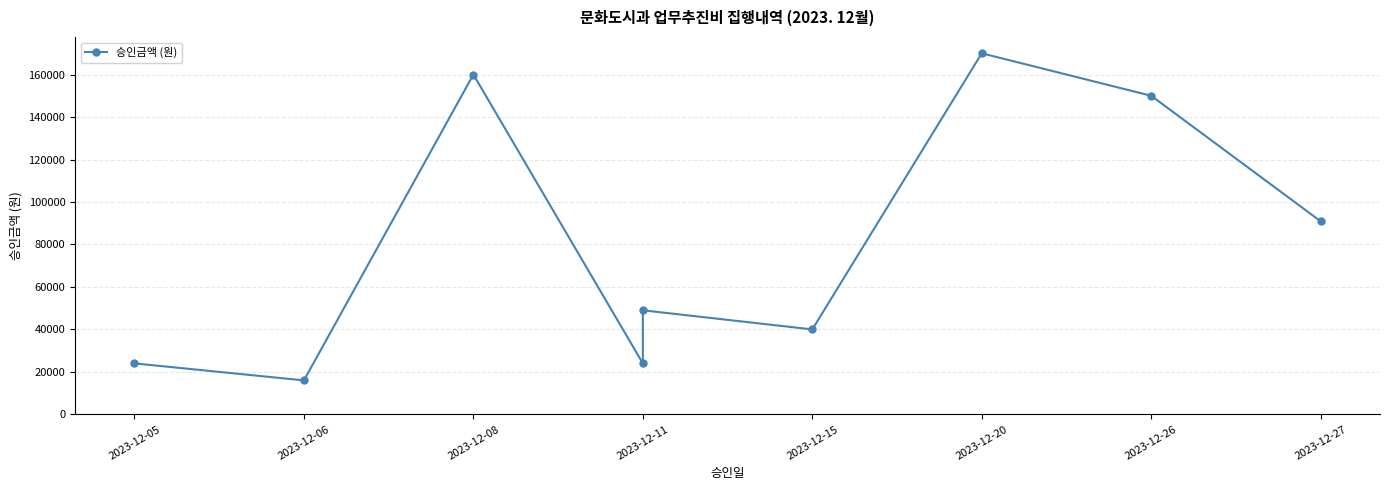

How many points are lower than both their immediate neighbors (excluding endpoints)?

3